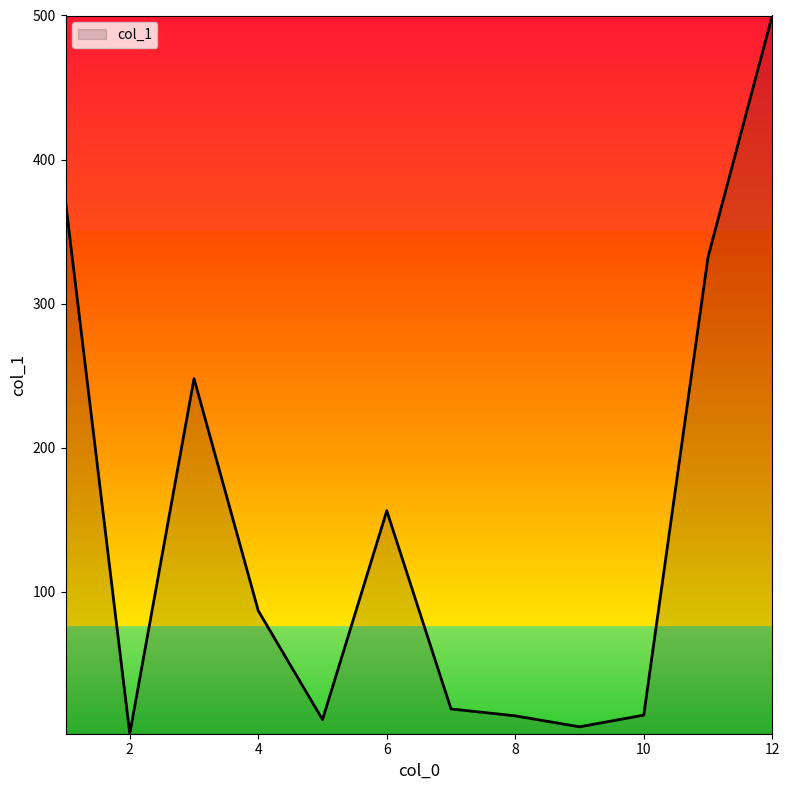

What is the maximum value shown in the chart?

500.0